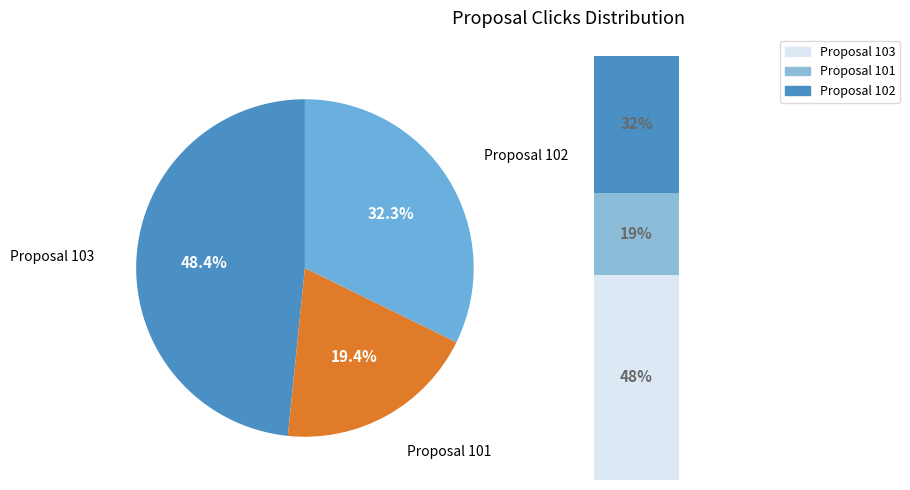

What is the change in value from 101 to 102?

+8